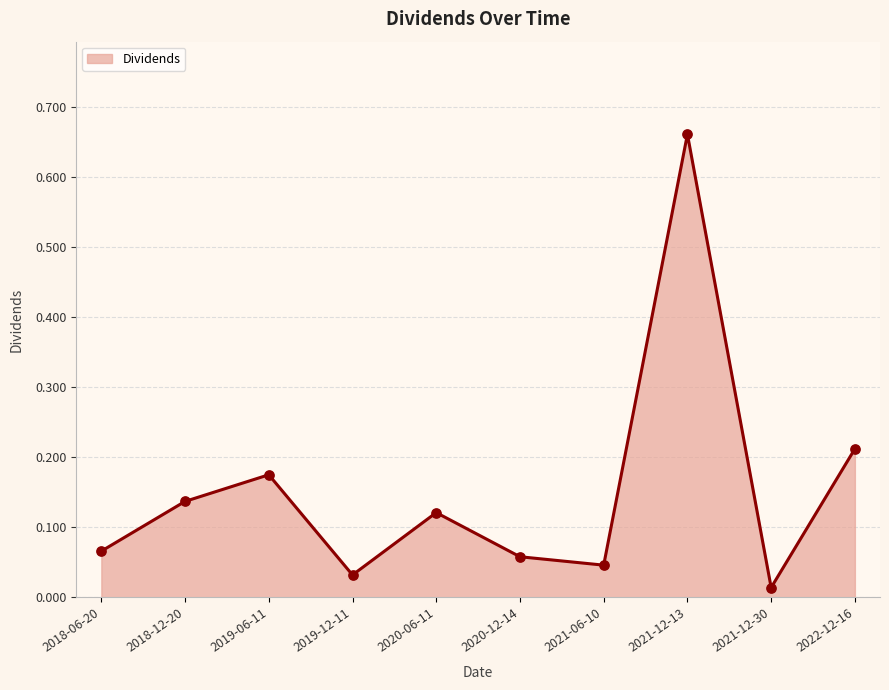

What is the change in value from 2018-06-20 to 2021-12-13?

+0.6